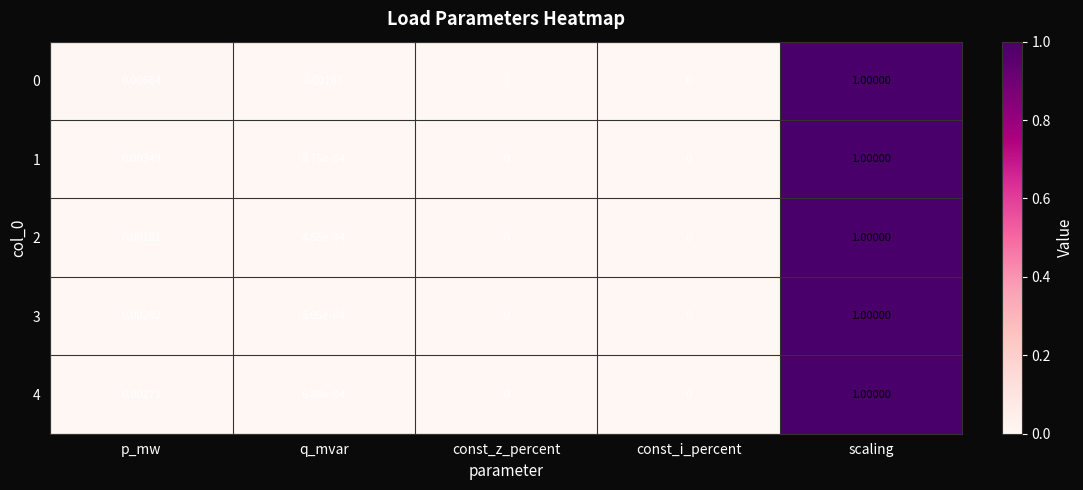

Is the value of 3 at q_mvar greater than the value of 4 at p_mw?

No